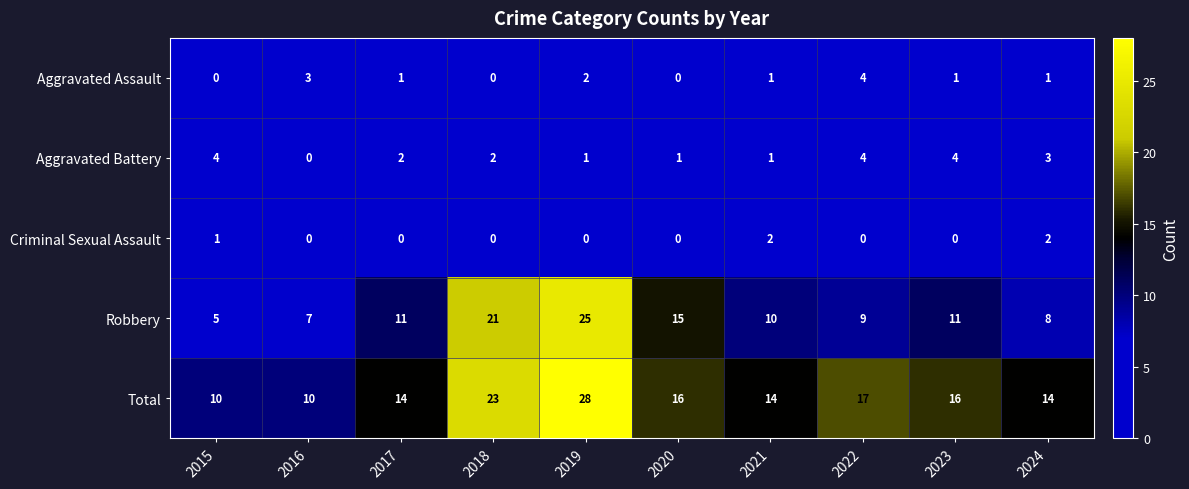

Is it true that Criminal Sexual Assault equals 2 at 2024?

True